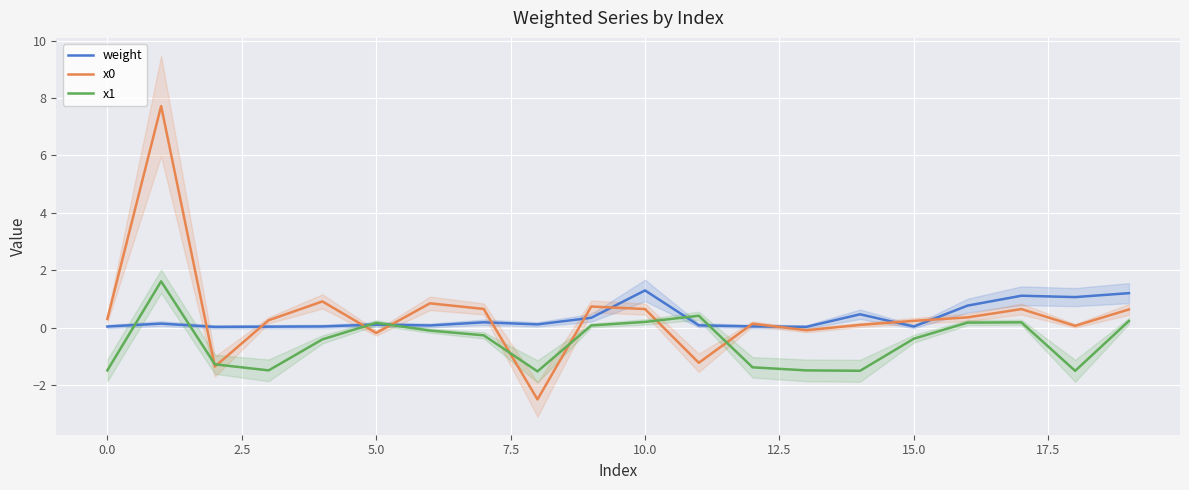

What are all the series names shown in the legend?

weight, x0, x1